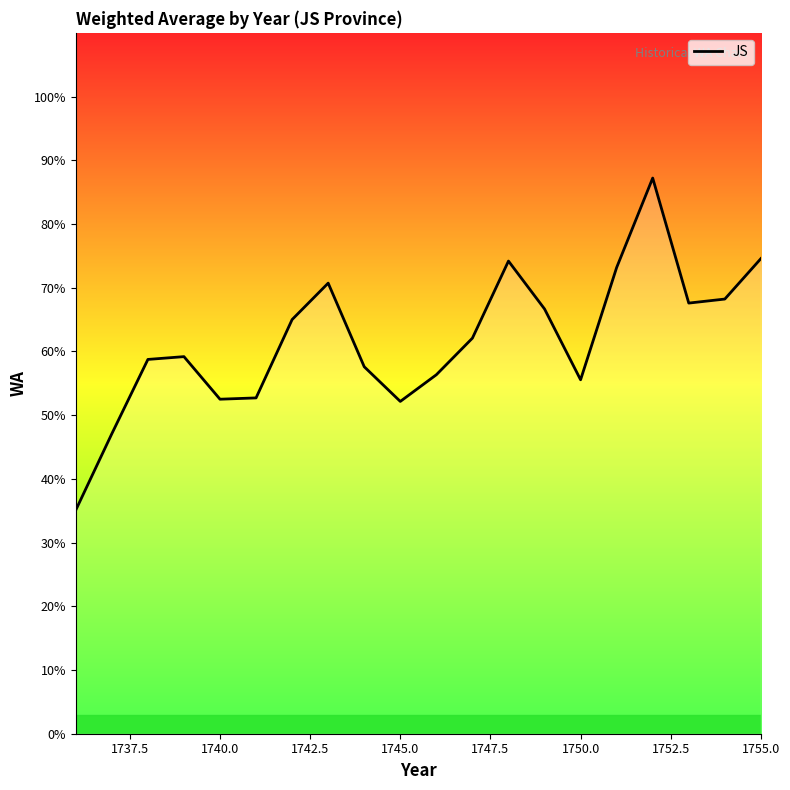

What is the maximum value shown in the chart?

87.2